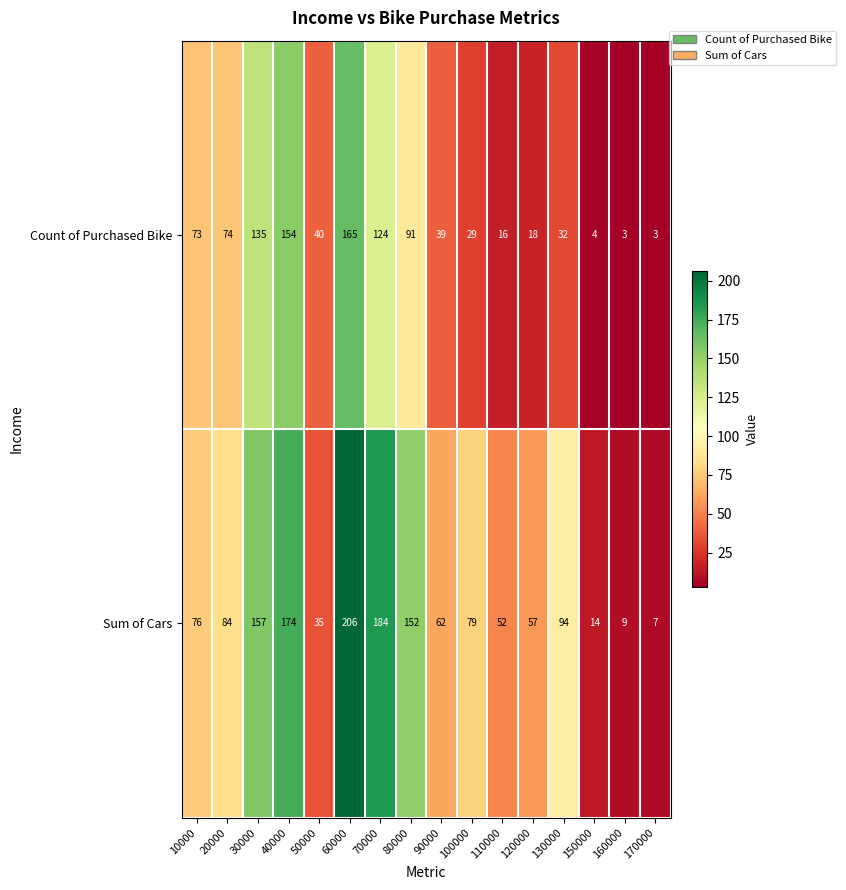

At 20000, list the series in order from smallest to largest.

Count of Purchased Bike, Sum of Cars